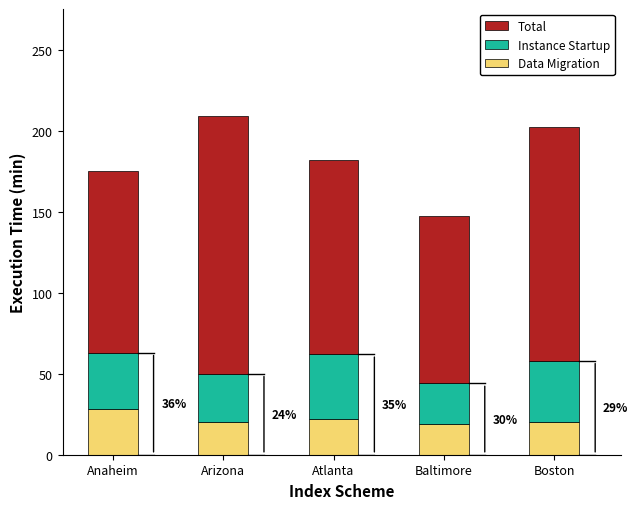

The Data Migration series shows 20 at Arizona. True or false?

True